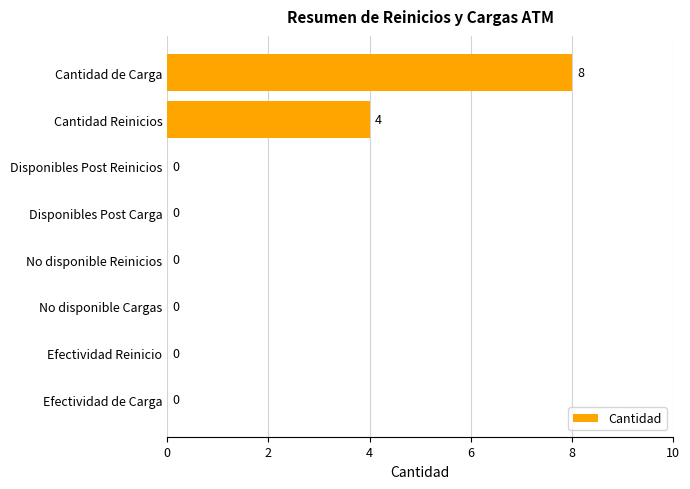

What is the greatest value displayed?

8